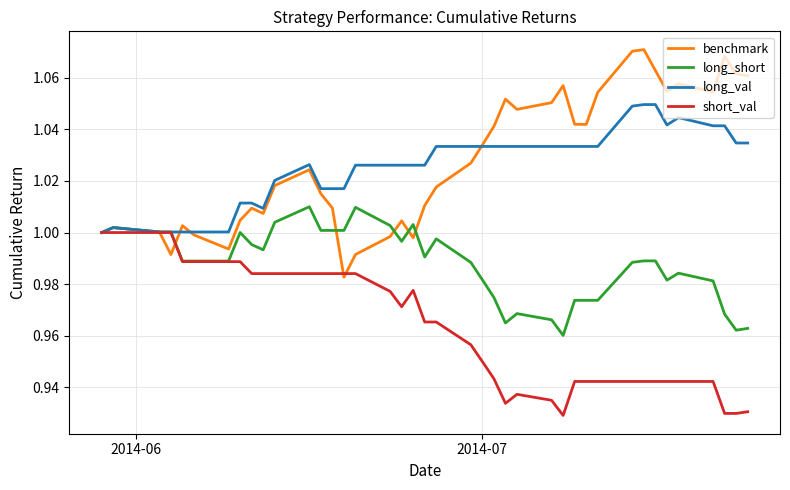

Rank the series by their maximum value, from lowest to highest.

short_val, long_short, long_val, benchmark